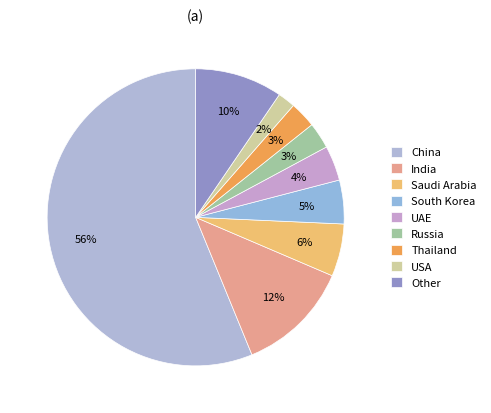

How many slices are in this pie chart?

9